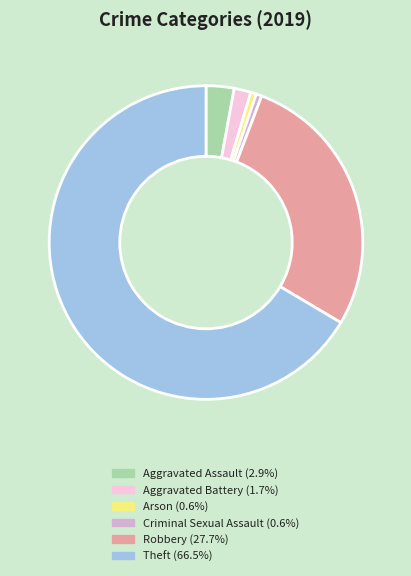

Does any single category account for the majority?

Yes